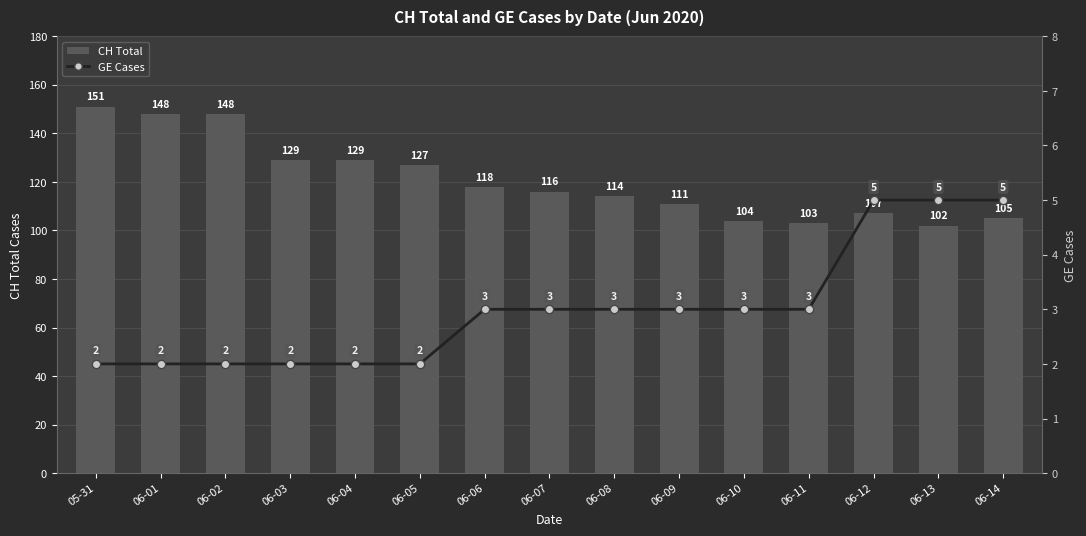

At which label is GE Cases closest to 3?

06-06